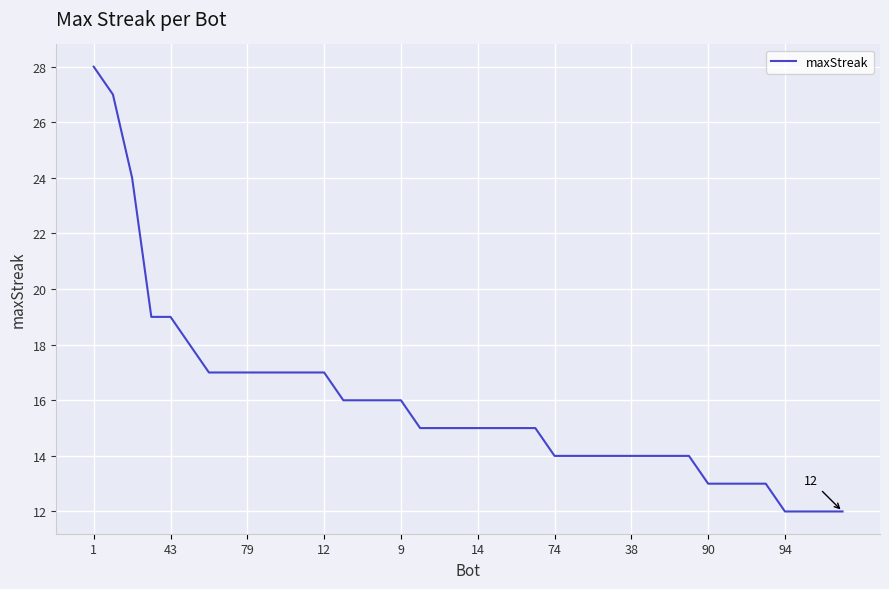

What is the smallest value displayed?

12